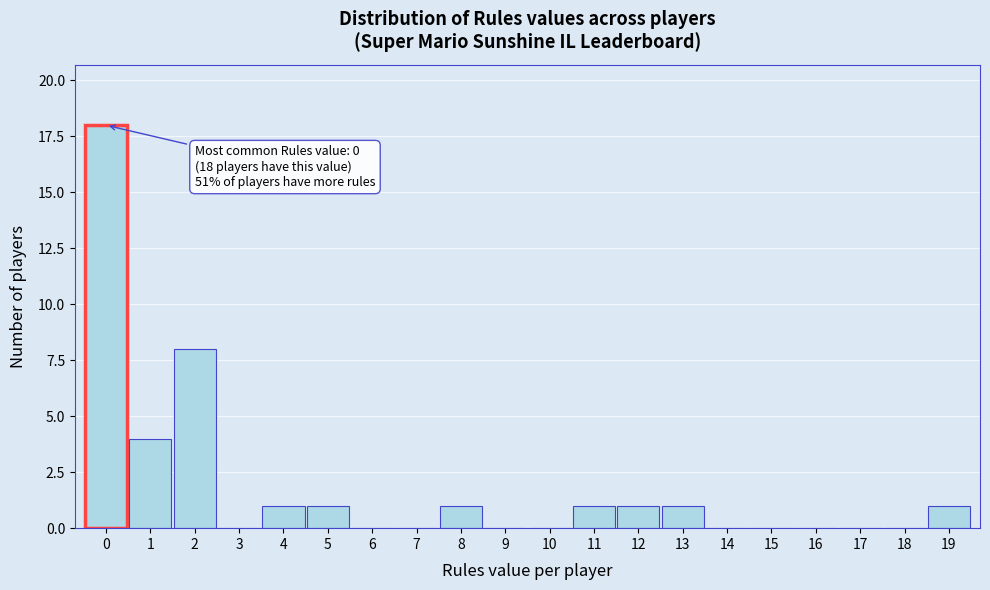

Over which range of the x-axis is the bar tallest?

-0.5 to 0.5